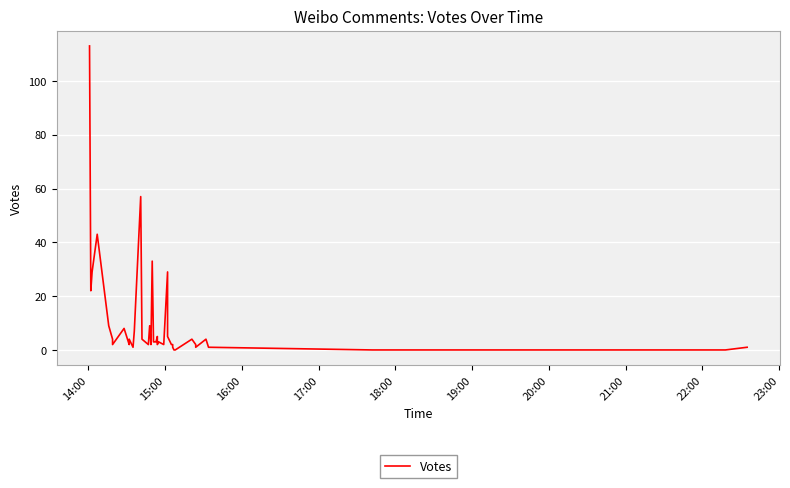

True or false: the data shows 6 at 13.

False